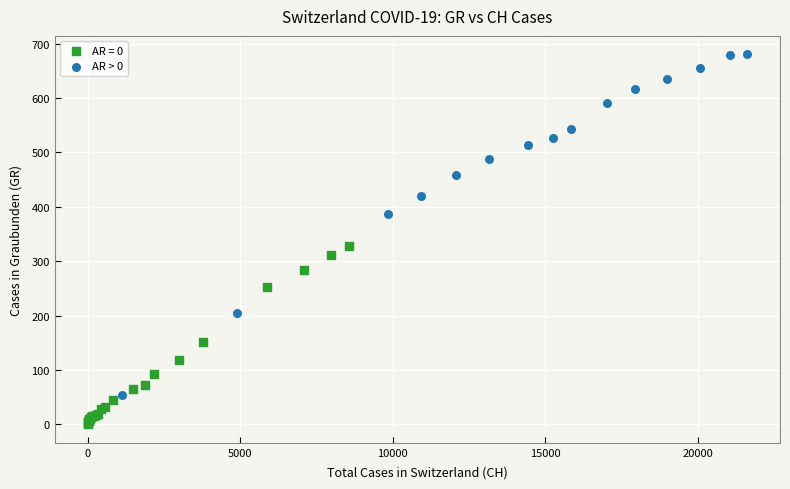

Which series has the widest spread of Y values?

AR > 0